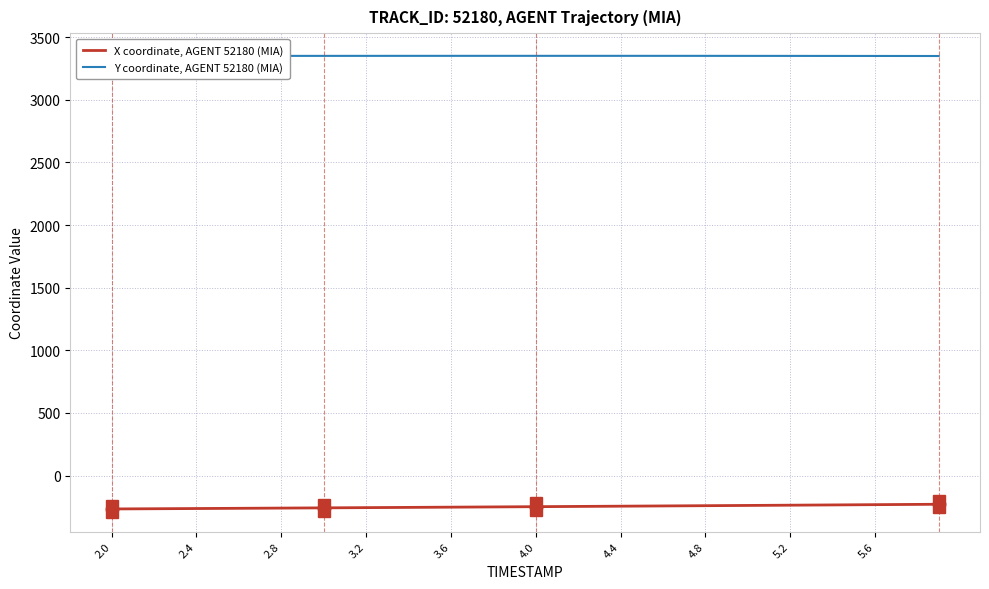

Which series has the largest total across all categories?

Y coordinate, AGENT 52180 (MIA)